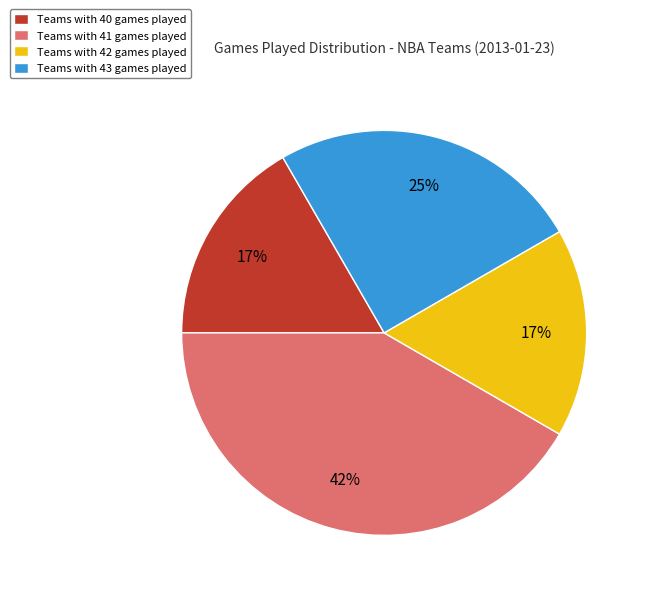

Which has a higher value, Teams with 42 games played or Teams with 41 games played?

Teams with 41 games played